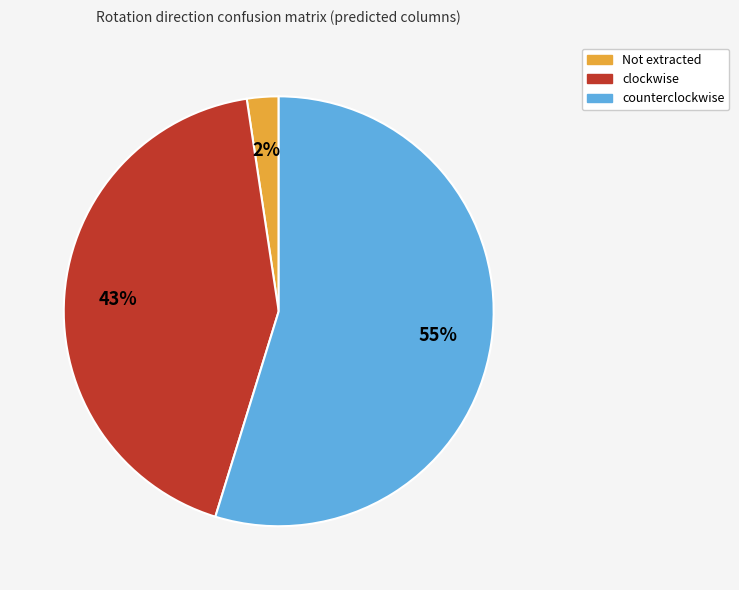

Count the number of slices in the pie.

3